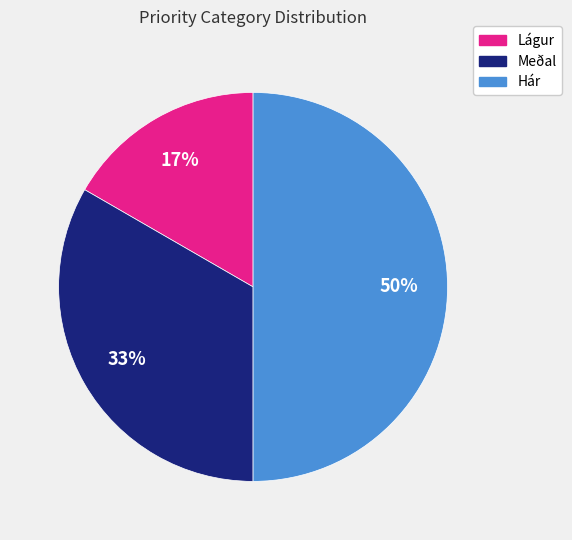

To the nearest percent, what is the combined percentage of Lágur and Meðal?

50%